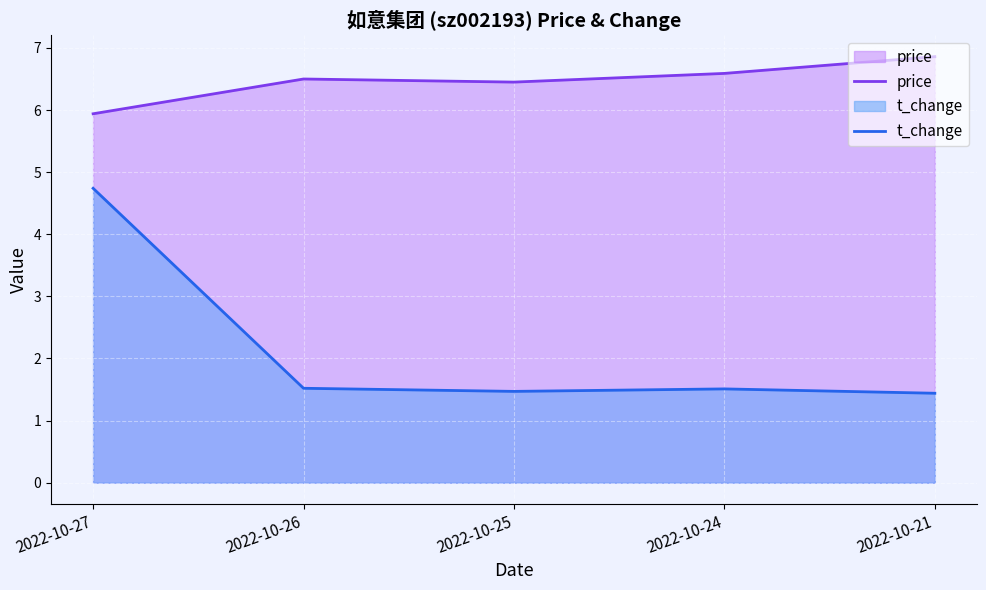

How many lines are shown in the chart?

2